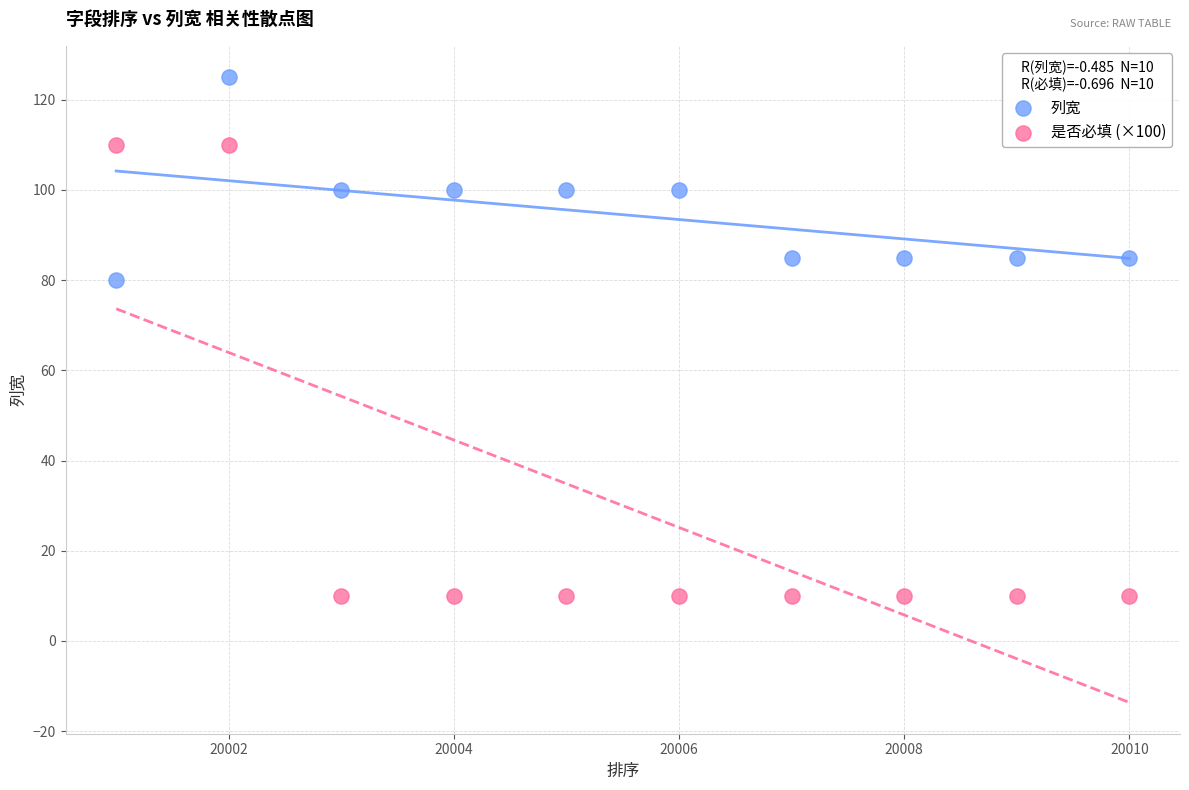

Which series reaches the maximum Y coordinate?

列宽